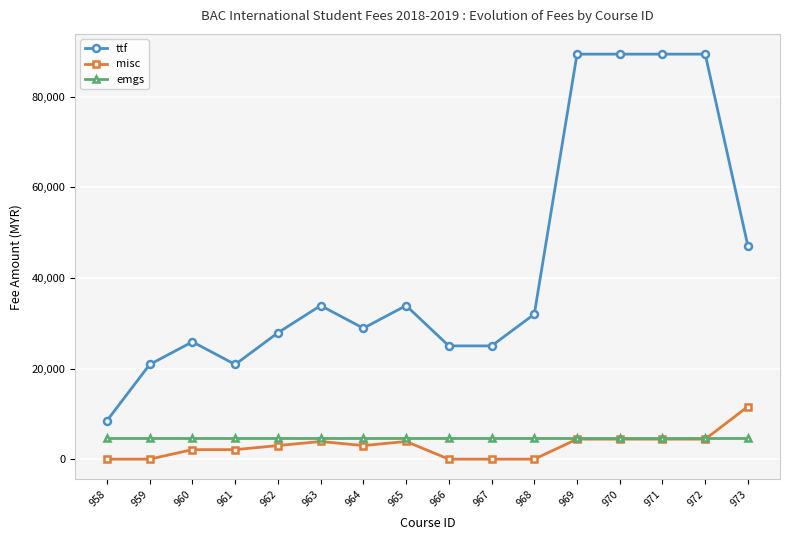

True or false: misc and ttf cross at least once.

False